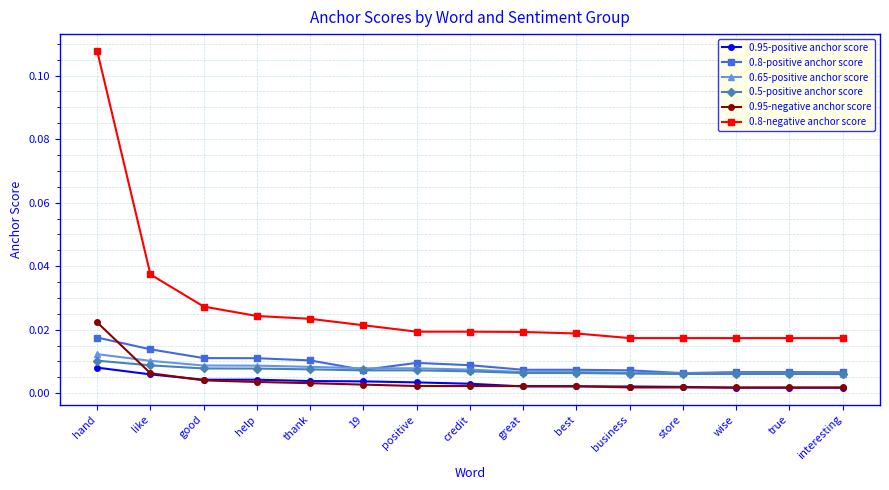

What are all the series names shown in the legend?

0.95-positive anchor score, 0.8-positive anchor score, 0.65-positive anchor score, 0.5-positive anchor score, 0.95-negative anchor score, 0.8-negative anchor score